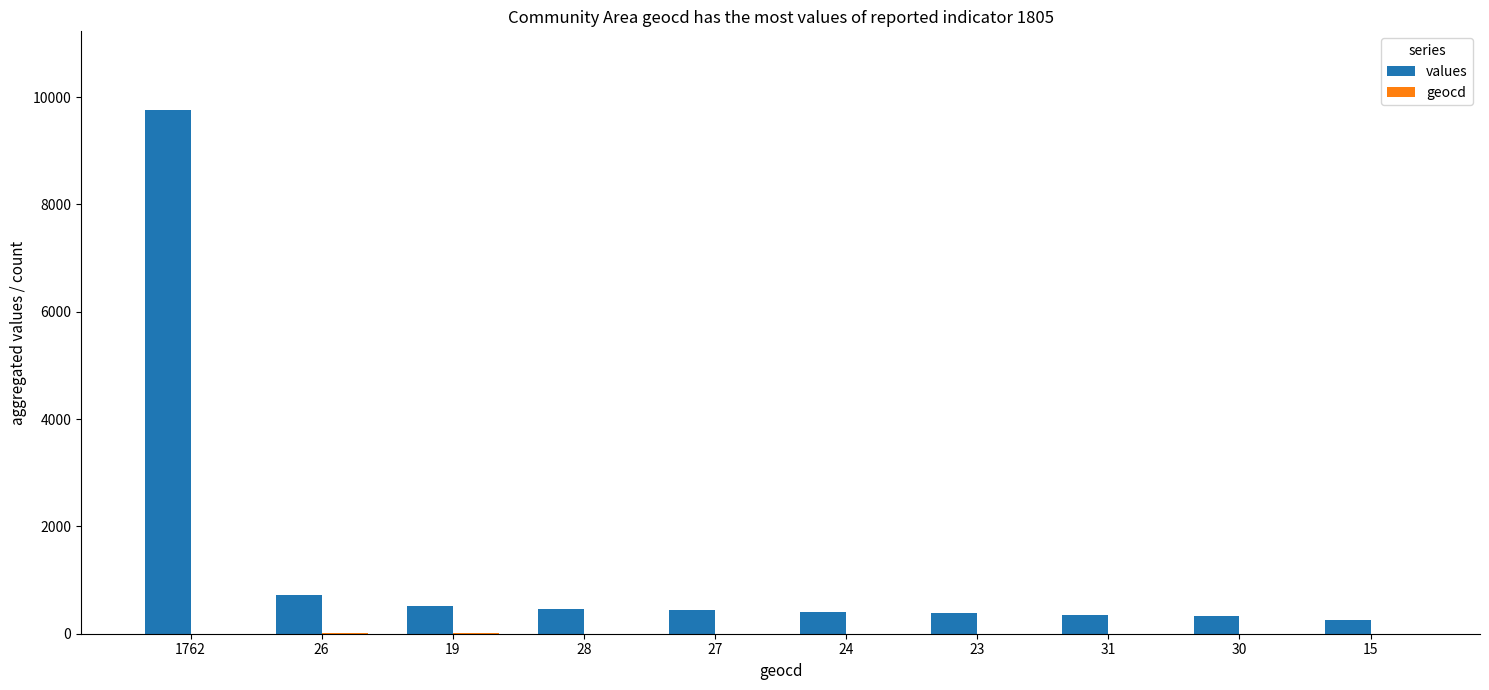

Which series has the largest range (max minus min)?

values